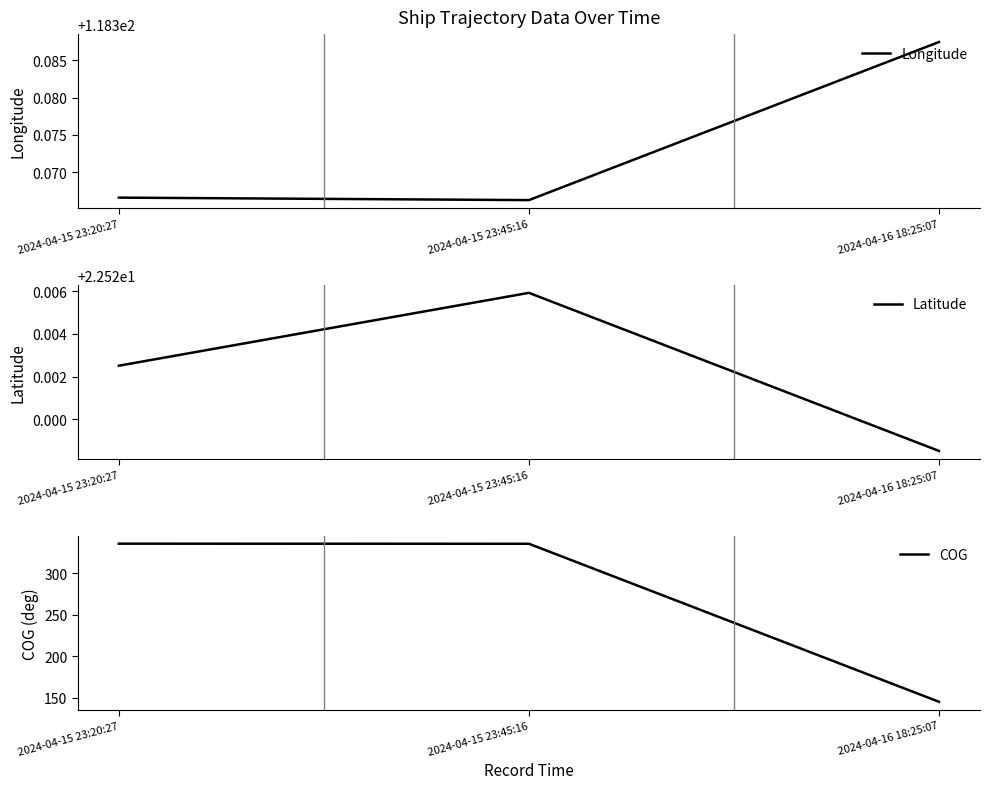

How many lines are shown in the chart?

3